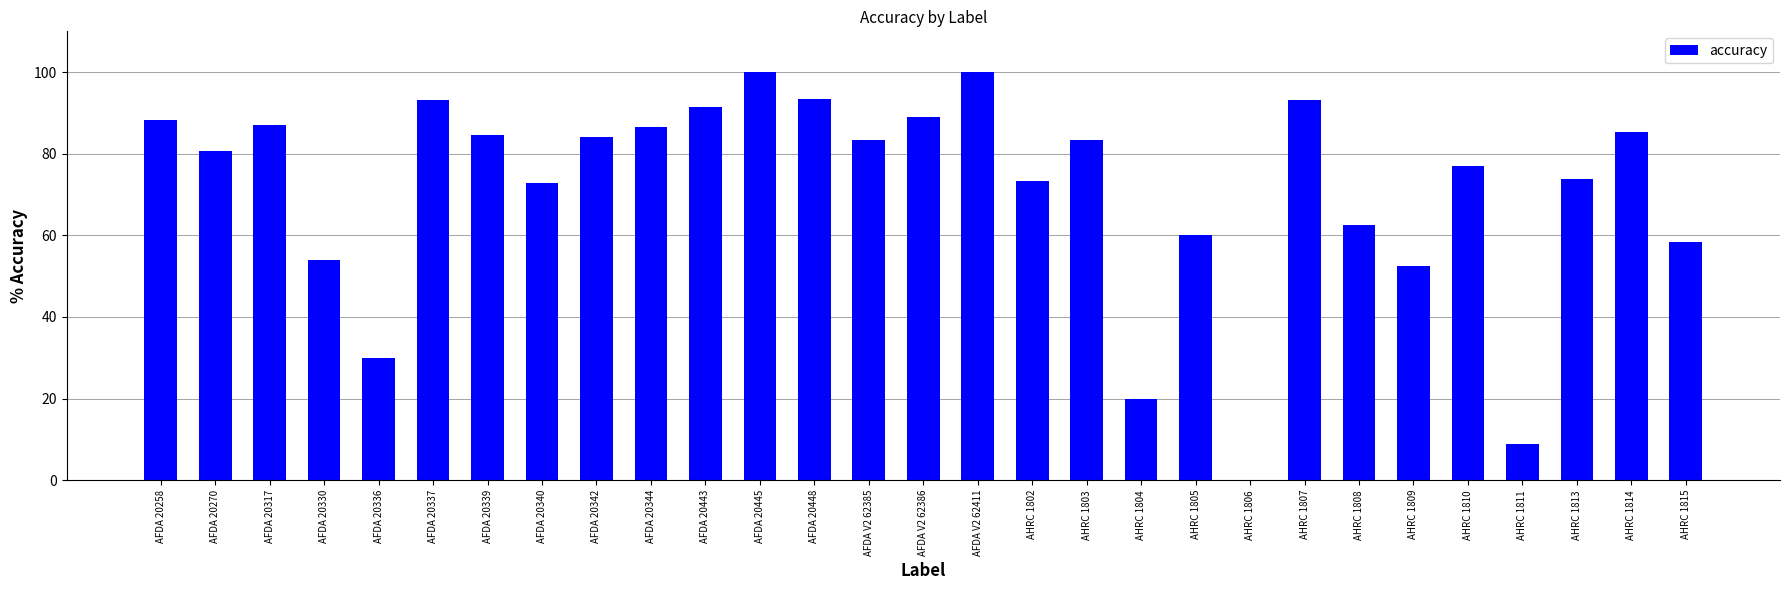

Where does the data first go above 83?

AFDA 20258